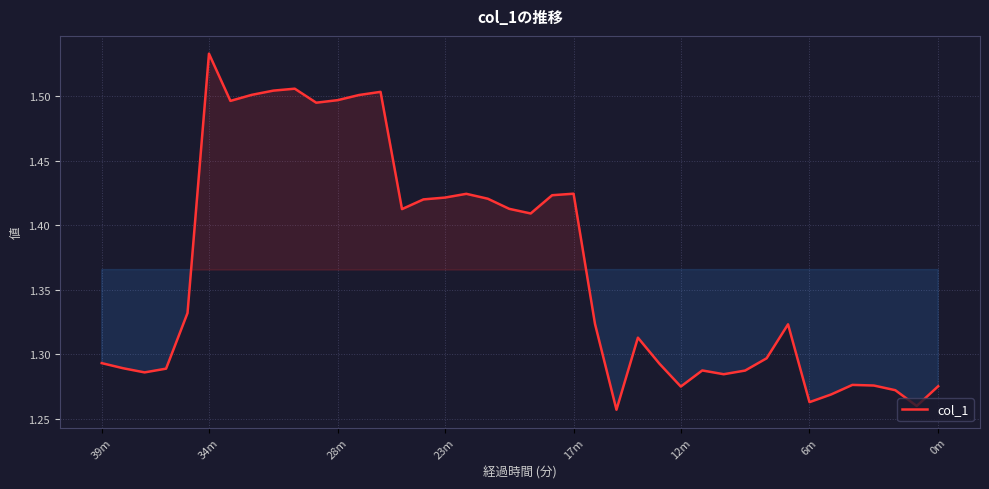

Does the chart display data point markers on the line(s)?

No